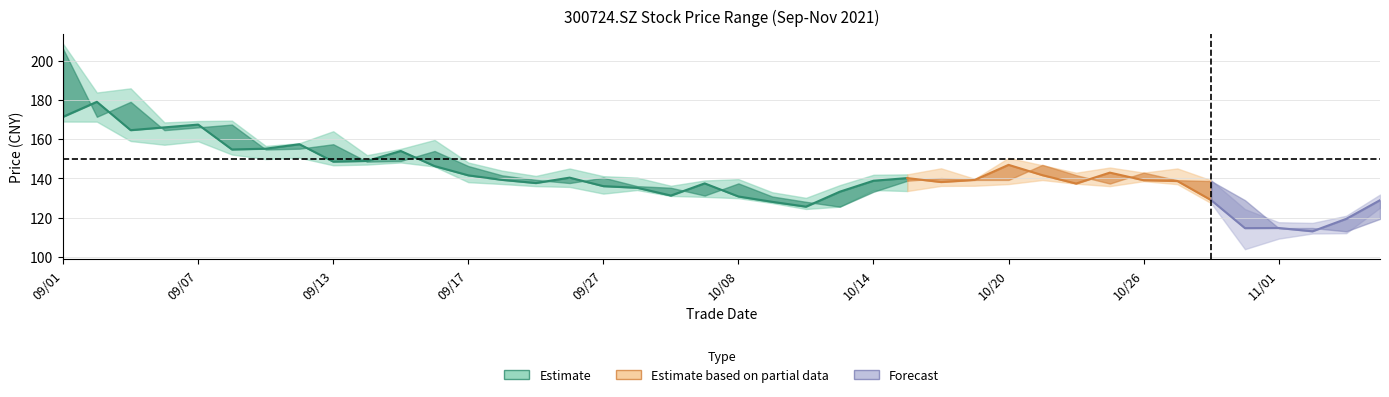

True or false: low and close intersect in this chart.

False